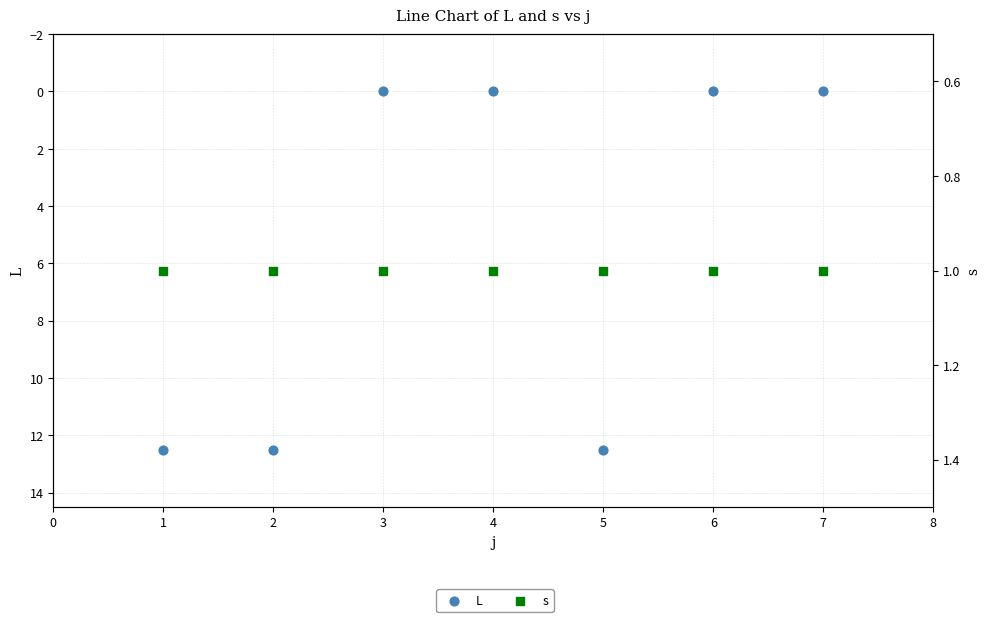

Which series reaches the maximum Y coordinate?

L